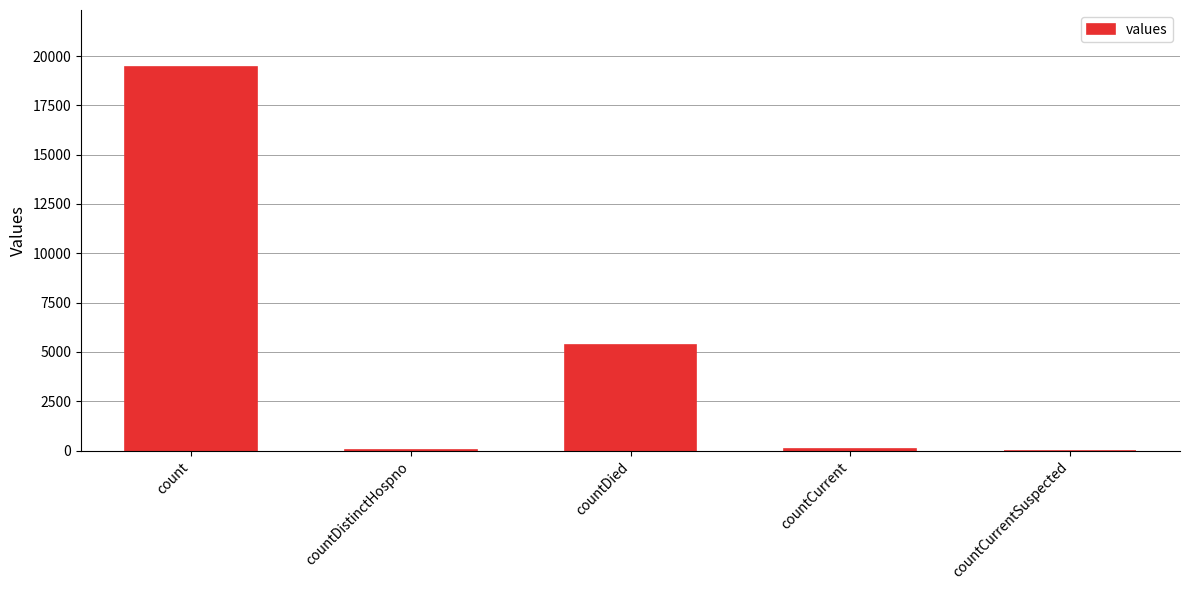

Is it true that the value at countDistinctHospno is 38?

True